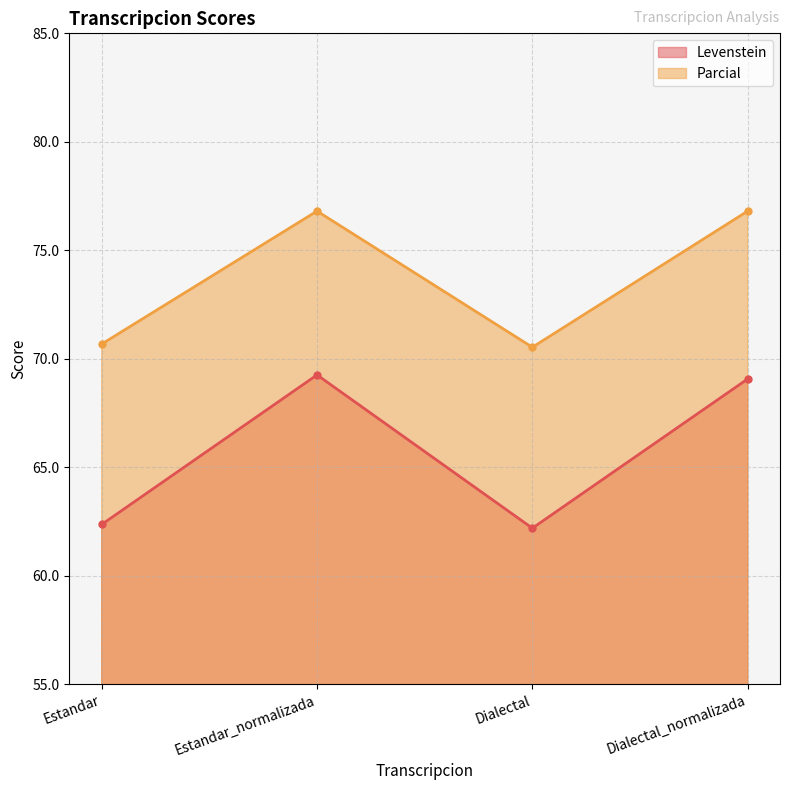

Rank the series by their average value, from lowest to highest.

Levenstein, Parcial